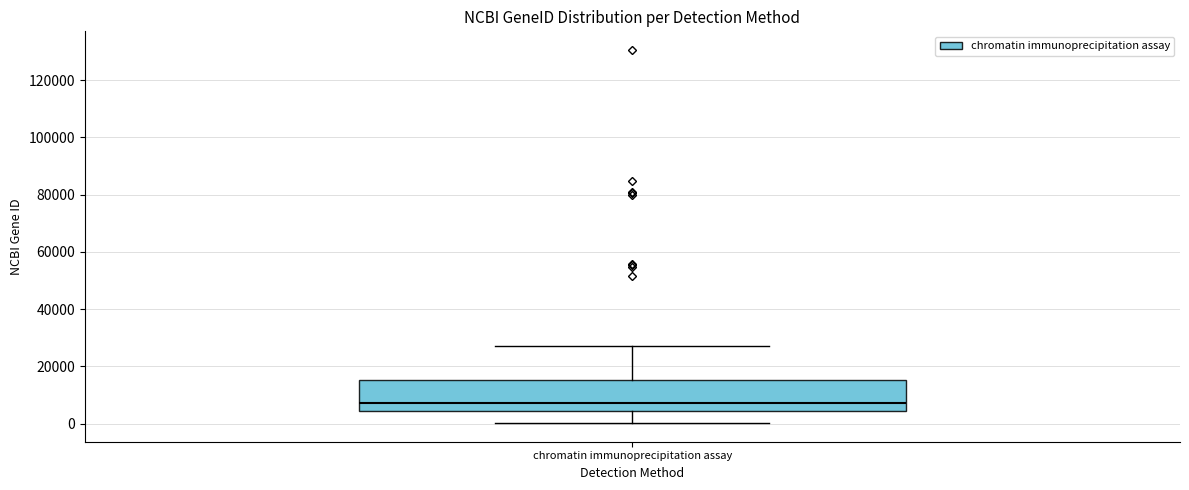

Where is the lower edge of the box for chromatin immunoprecipitation assay on the y-axis? The values are not printed on the chart, so give them approximately, as read against the axis.

4000